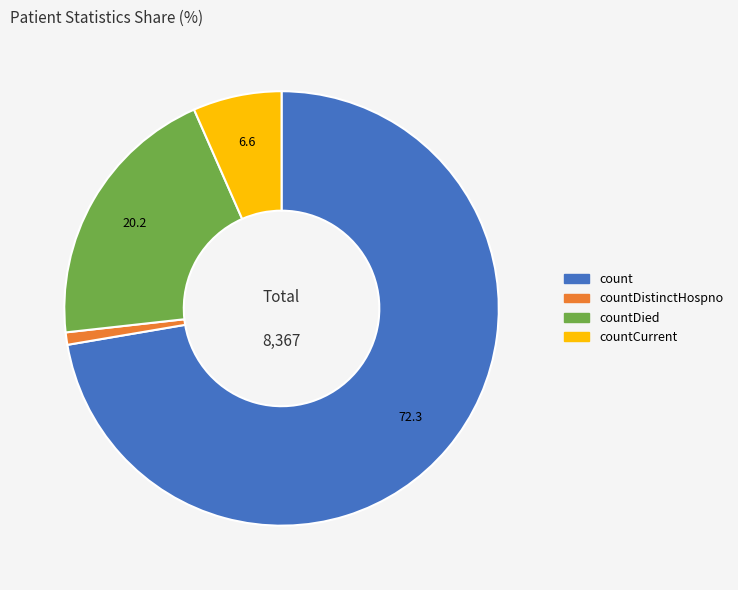

Does any single category account for the majority?

Yes